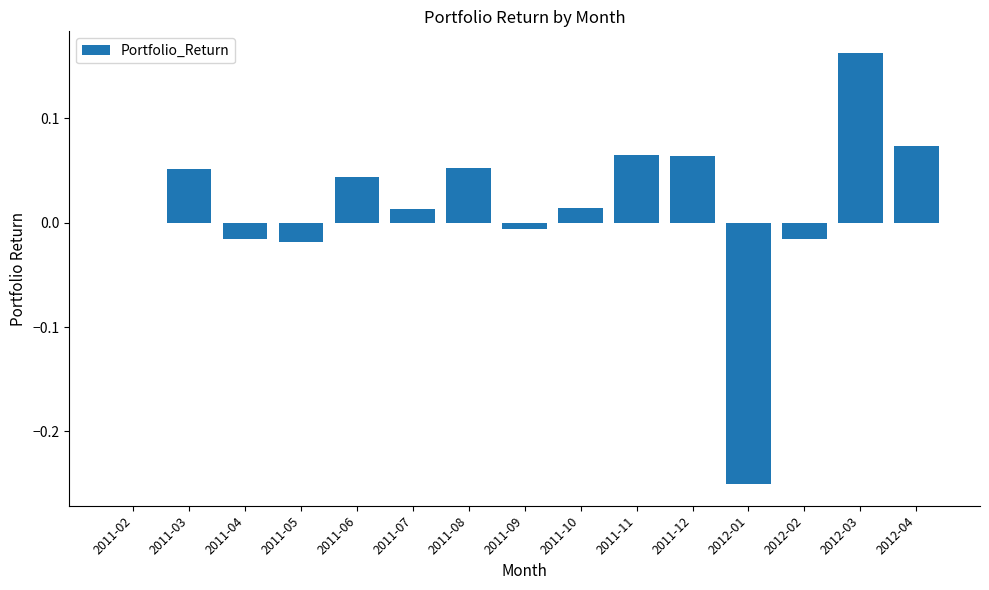

True or false: the data shows -0.0 at 2011-09.

True